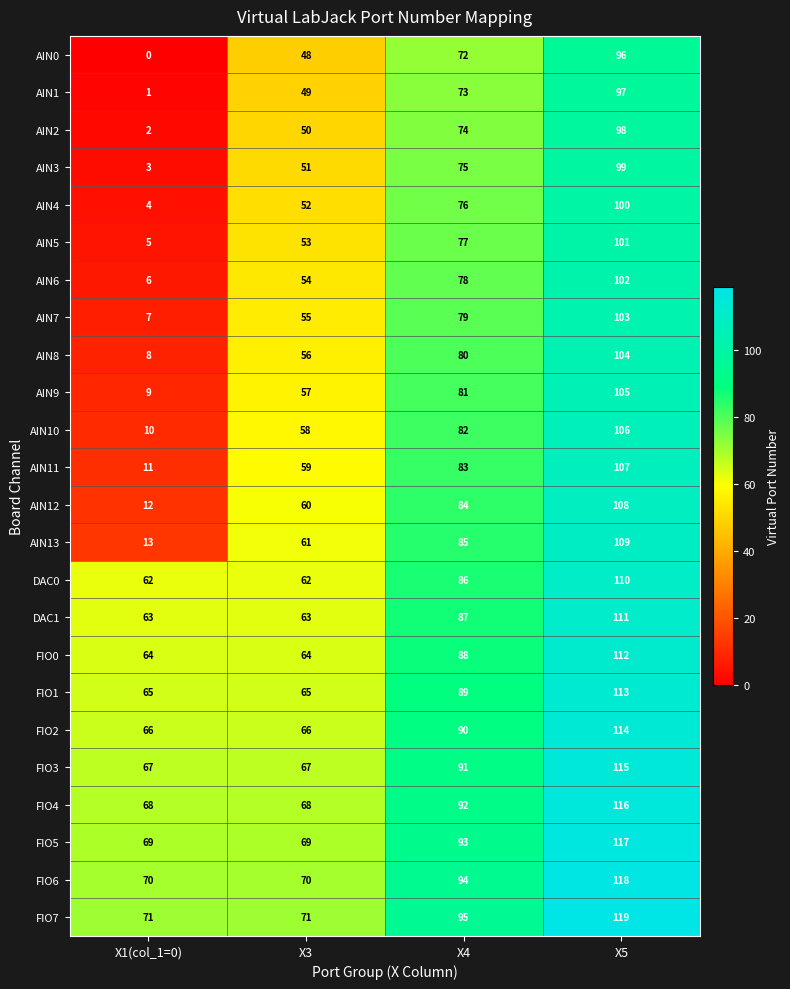

Rank the series at X4 from lowest to highest value.

AIN0, AIN1, AIN2, AIN3, AIN4, AIN5, AIN6, AIN7, AIN8, AIN9, AIN10, AIN11, AIN12, AIN13, DAC0, DAC1, FIO0, FIO1, FIO2, FIO3, FIO4, FIO5, FIO6, FIO7